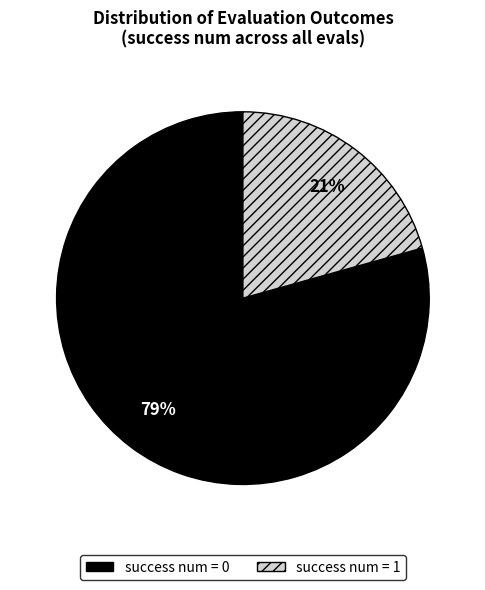

To the nearest percent, what portion does success num = 0 represent?

79%